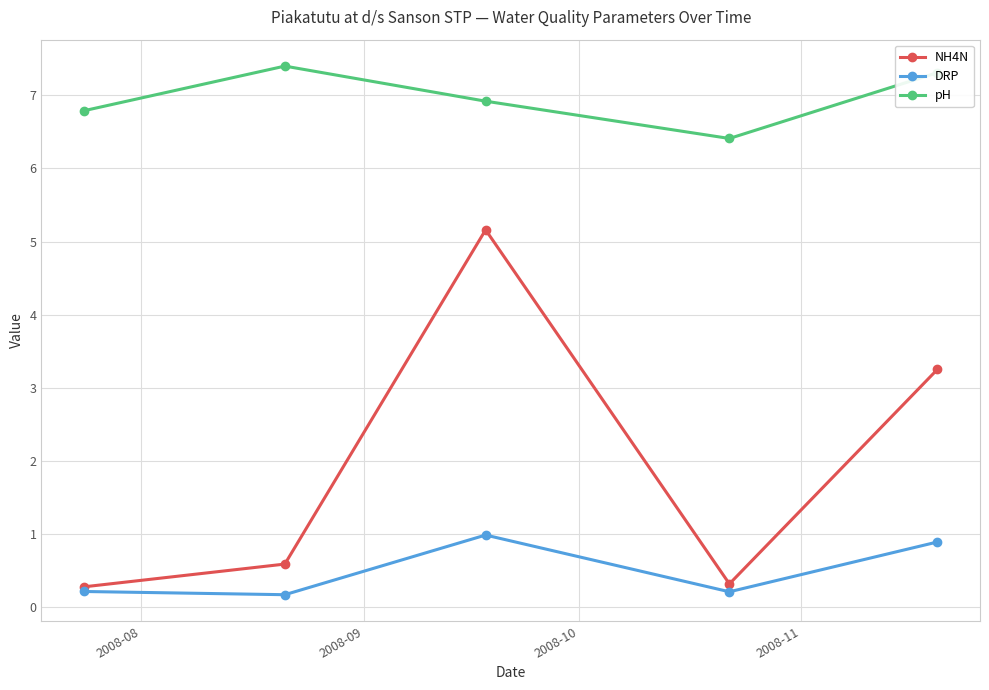

List the series in order of their overall mean, highest first.

pH, NH4N, DRP